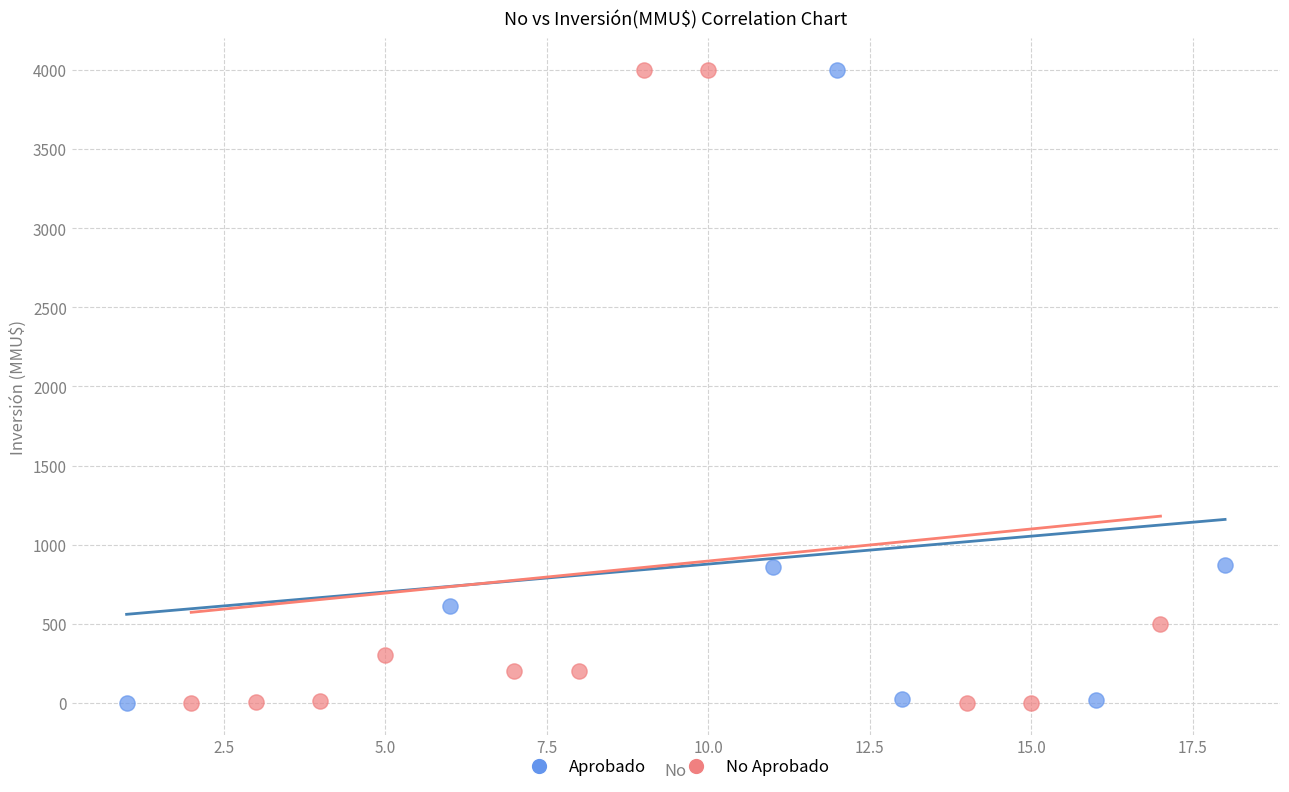

What are all the series names shown in the legend?

Aprobado, No Aprobado